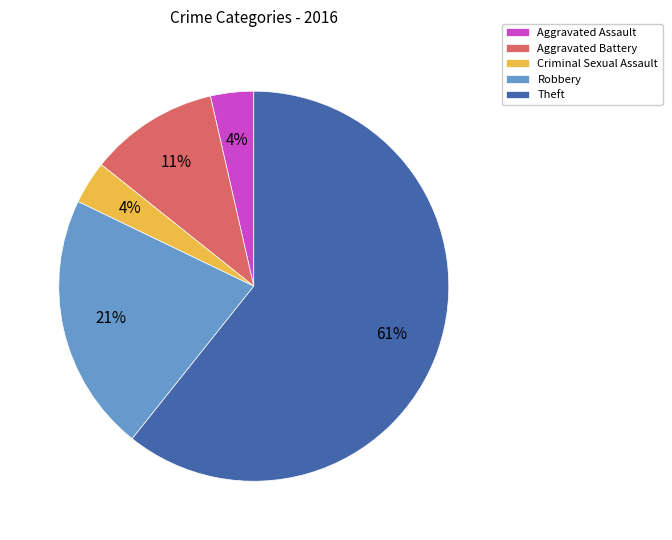

Does Robbery represent more than half of the total?

No